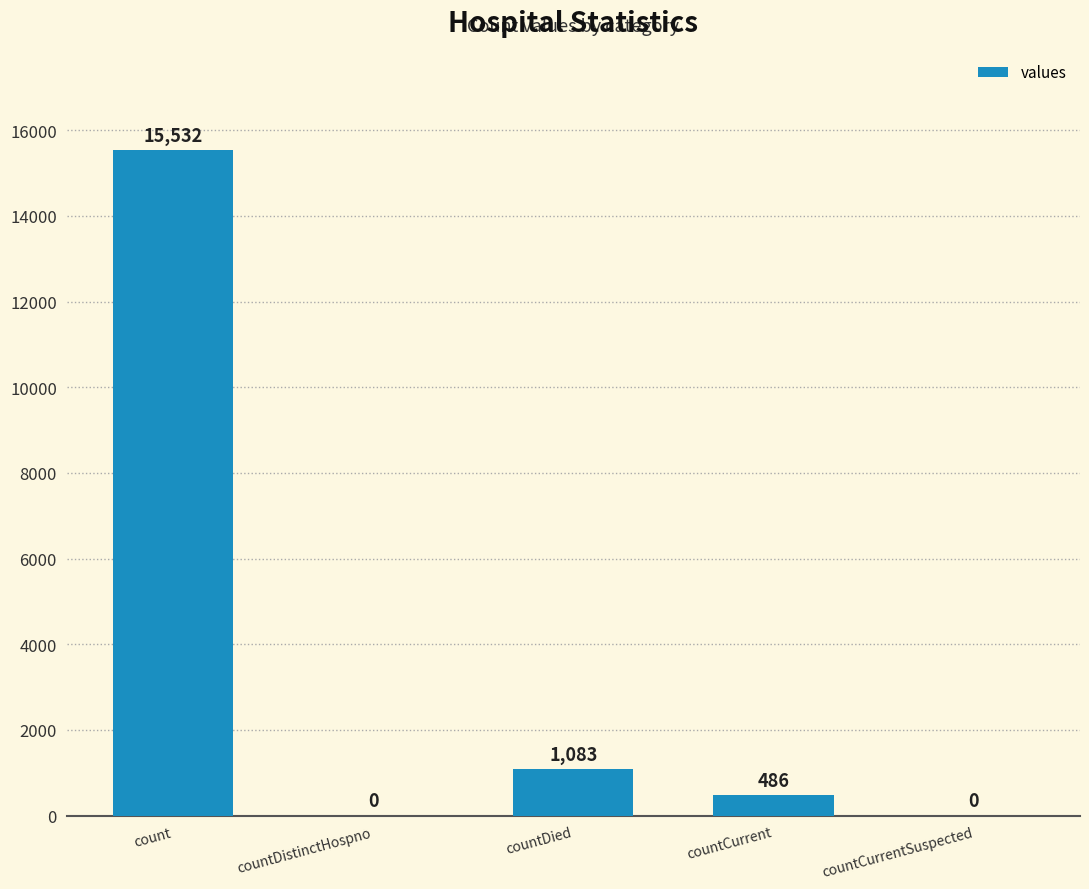

What is the sum of all values?

17101